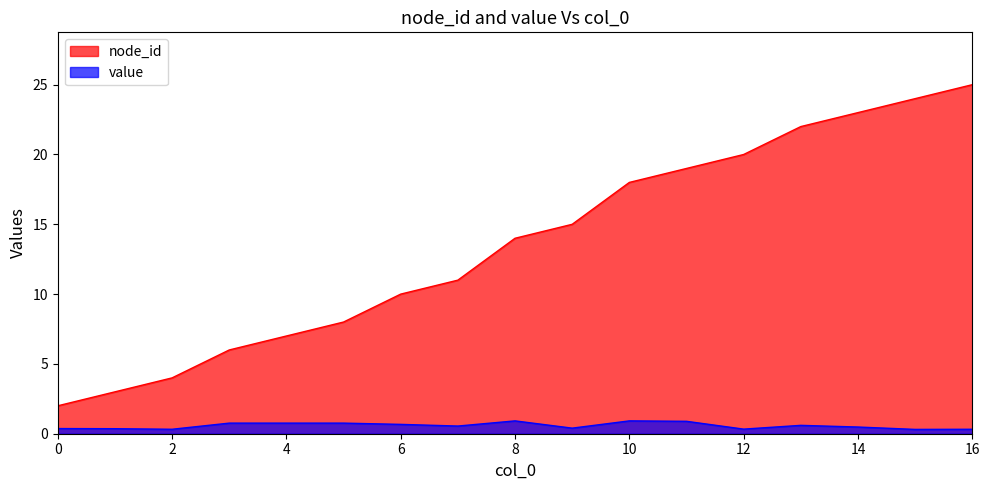

What is the value of the node_id point at the 17th from the left?

25.0